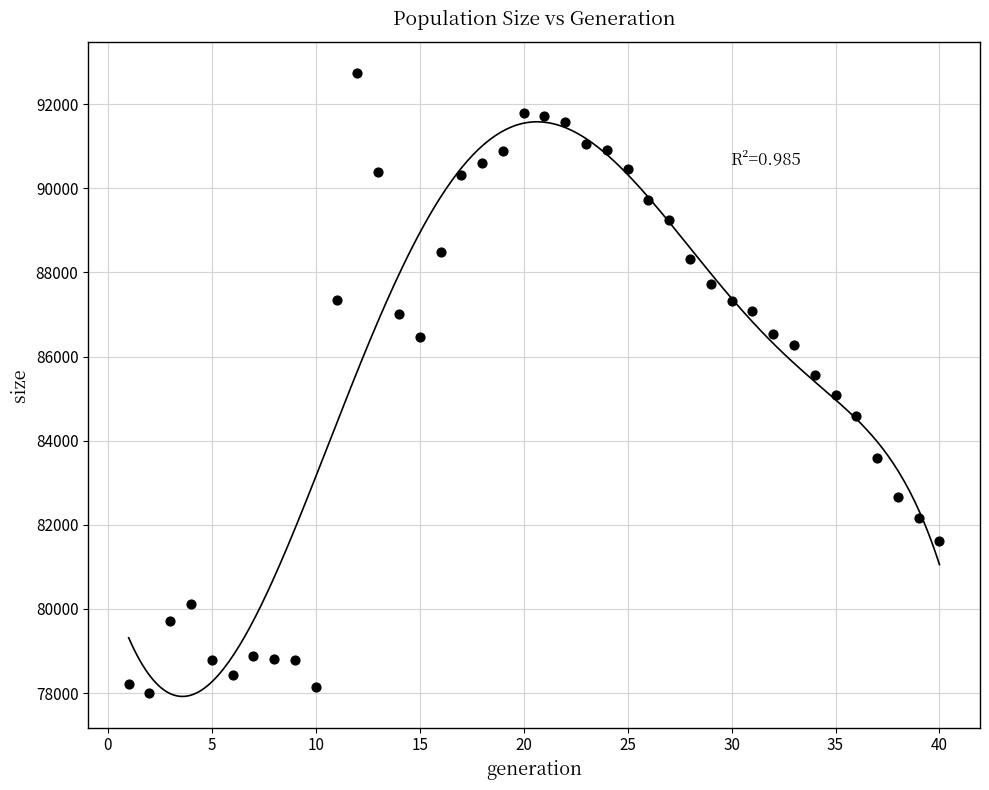

What is the range of Y values (max minus min)?

14753